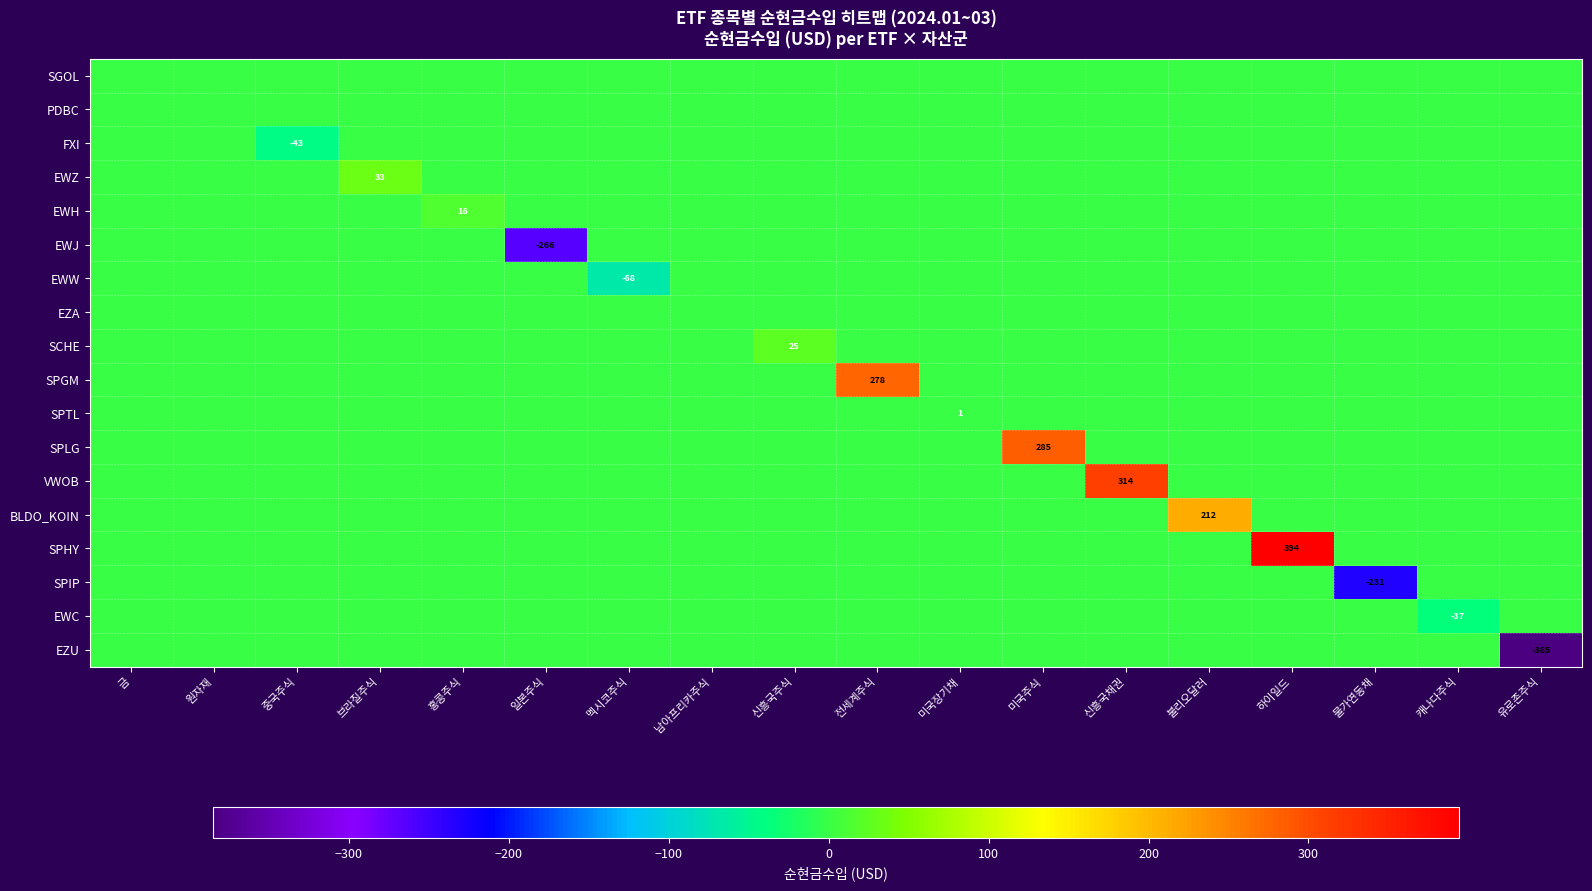

At which category is the sum across all series the highest?

하이일드